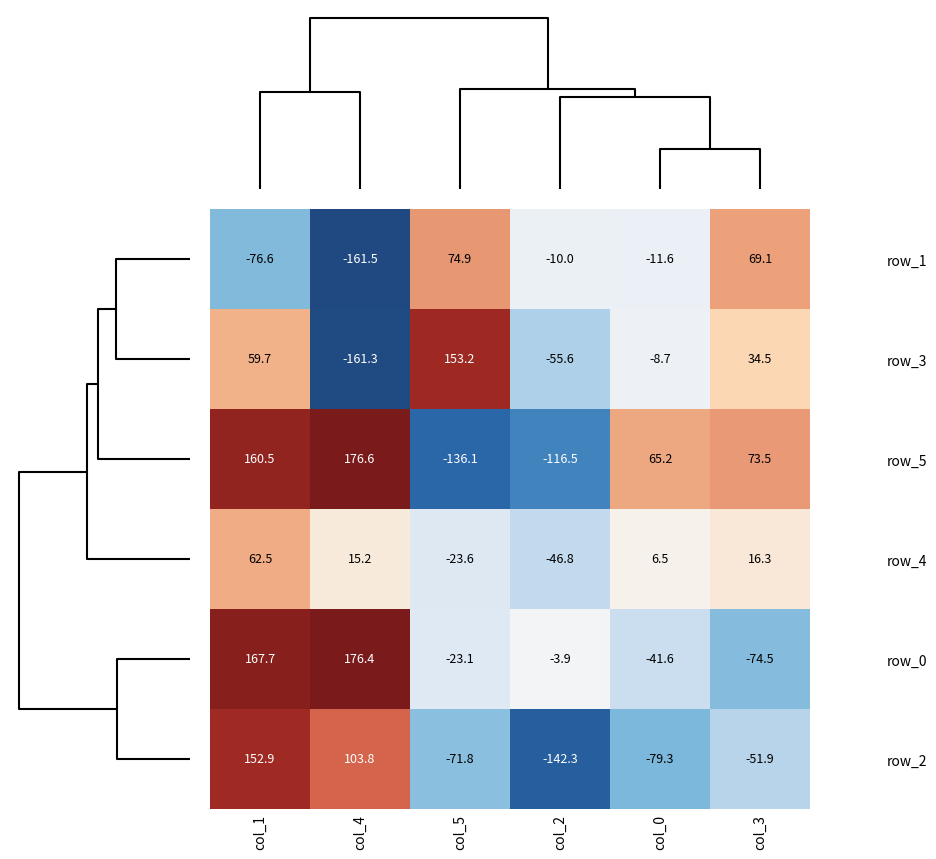

At which category is the sum across all series the highest?

col_1